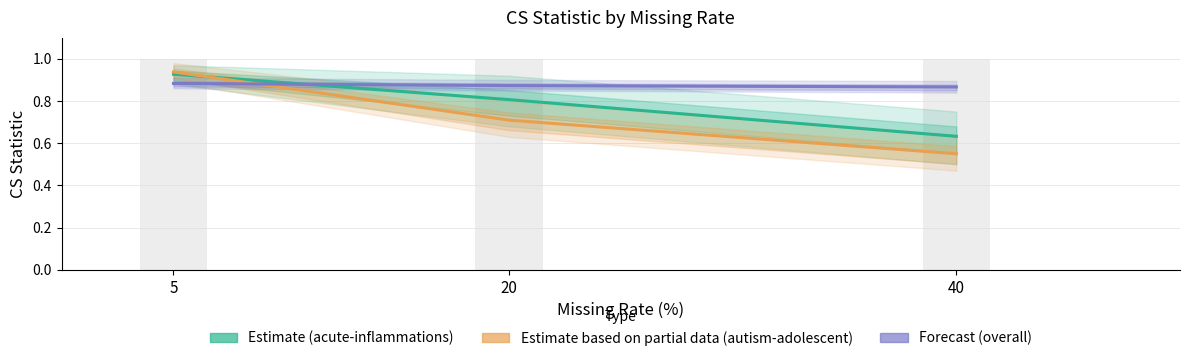

What is the highest value of the Estimate (acute-inflammations) series?

0.9